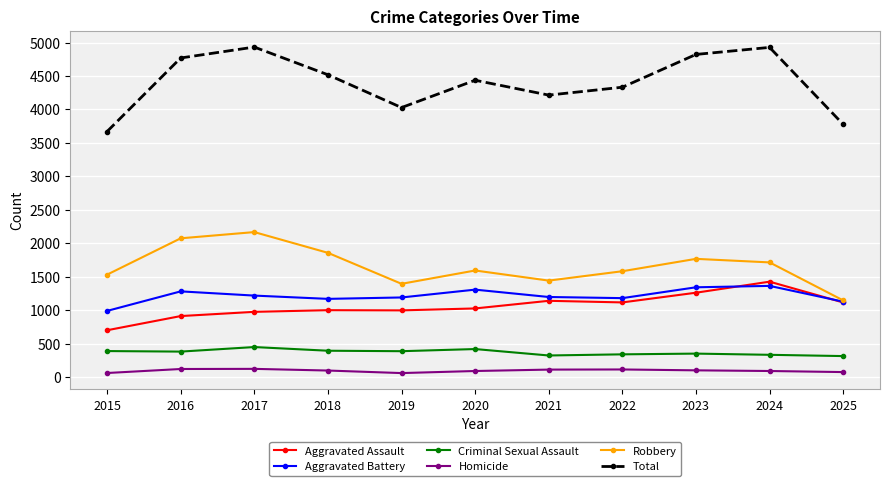

True or false: Aggravated Battery and Homicide intersect in this chart.

False